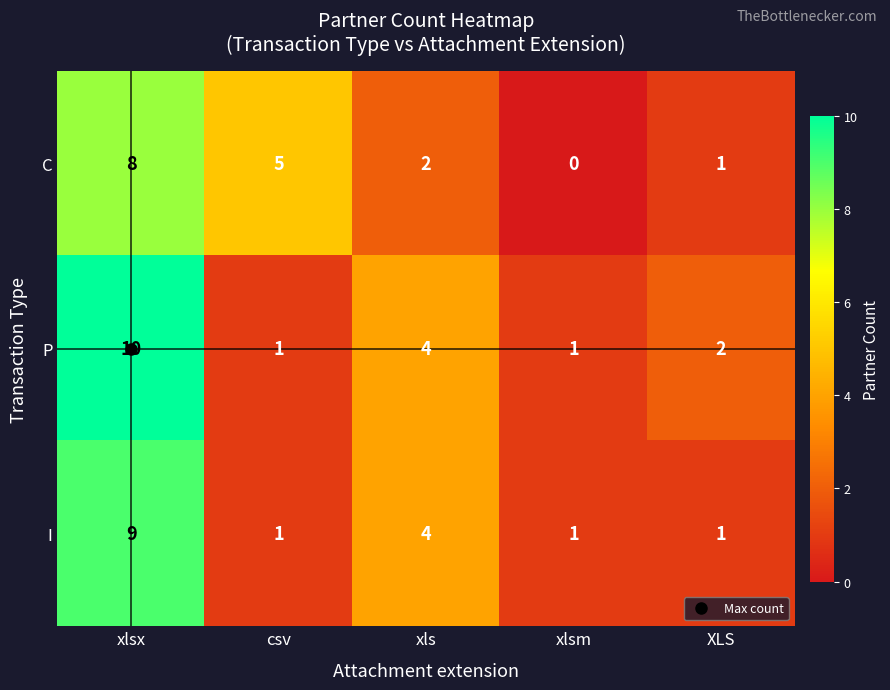

Which series has the largest total across all categories?

P